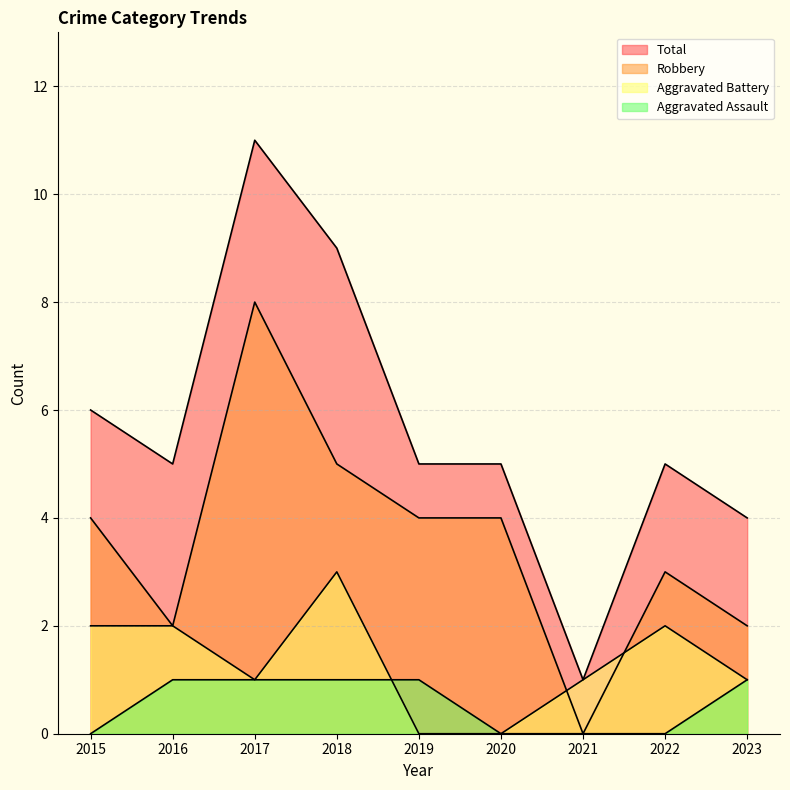

The Total series shows 5 at 2020. True or false?

True